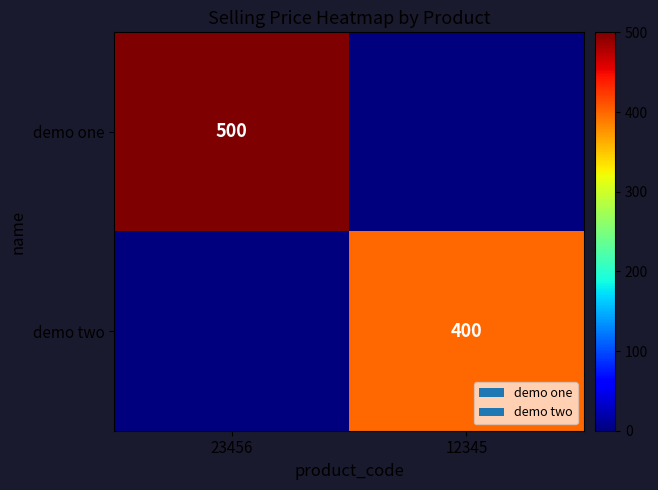

The demo one series shows 500 at 23456. True or false?

True